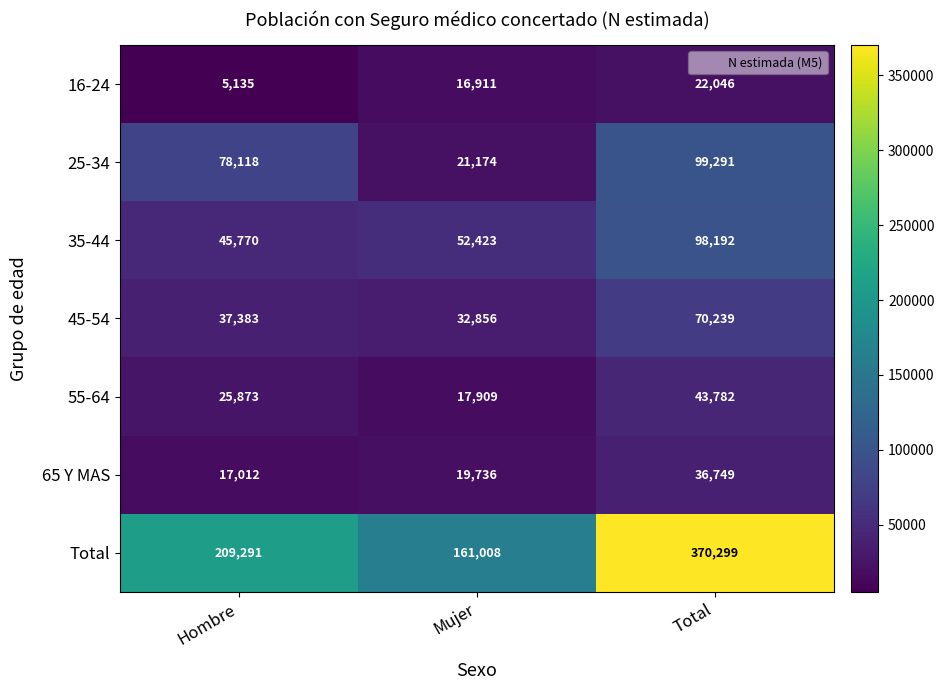

Which series changed the most between Mujer and Total?

Total